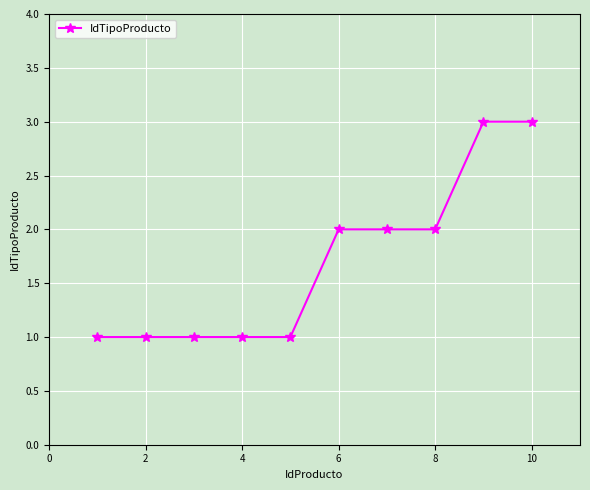

What is the sum of all values?

17